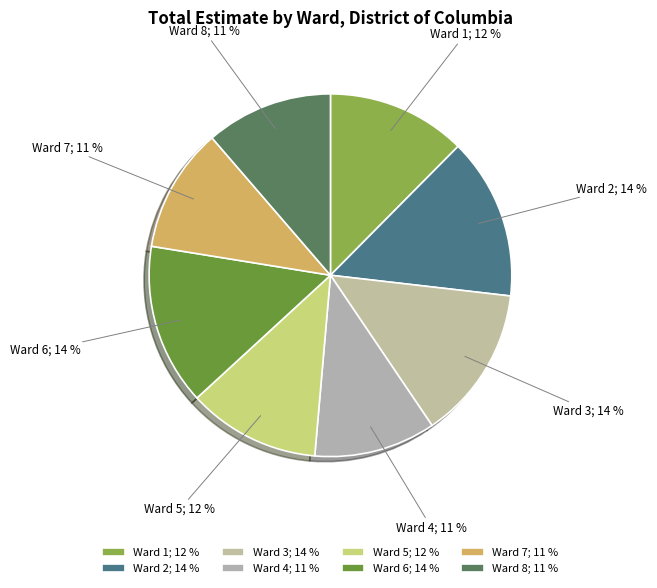

Does any single category account for the majority?

No